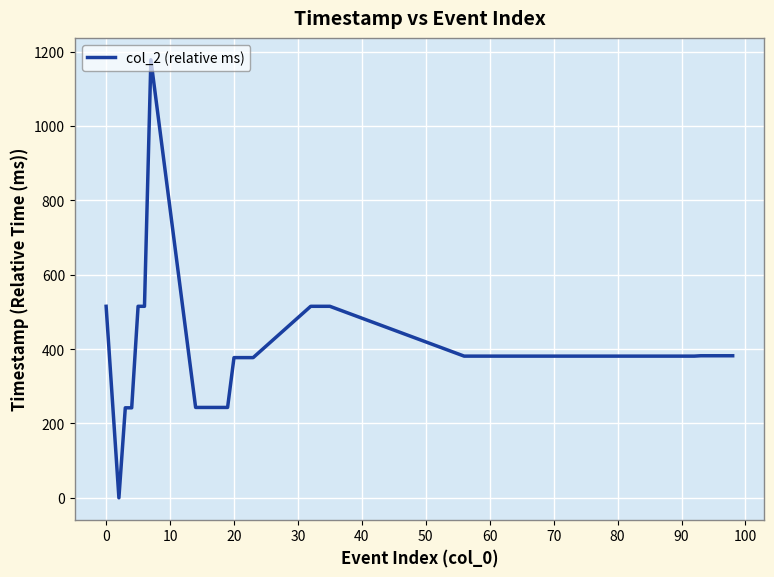

What is the maximum value shown in the chart?

1178